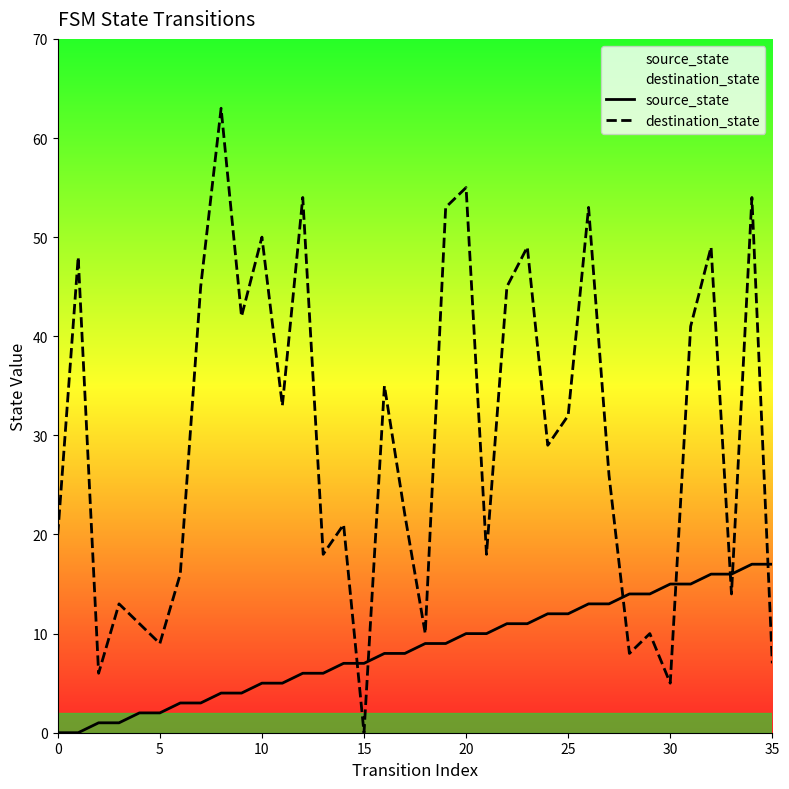

Is it true that source_state equals 14 at 29?

True